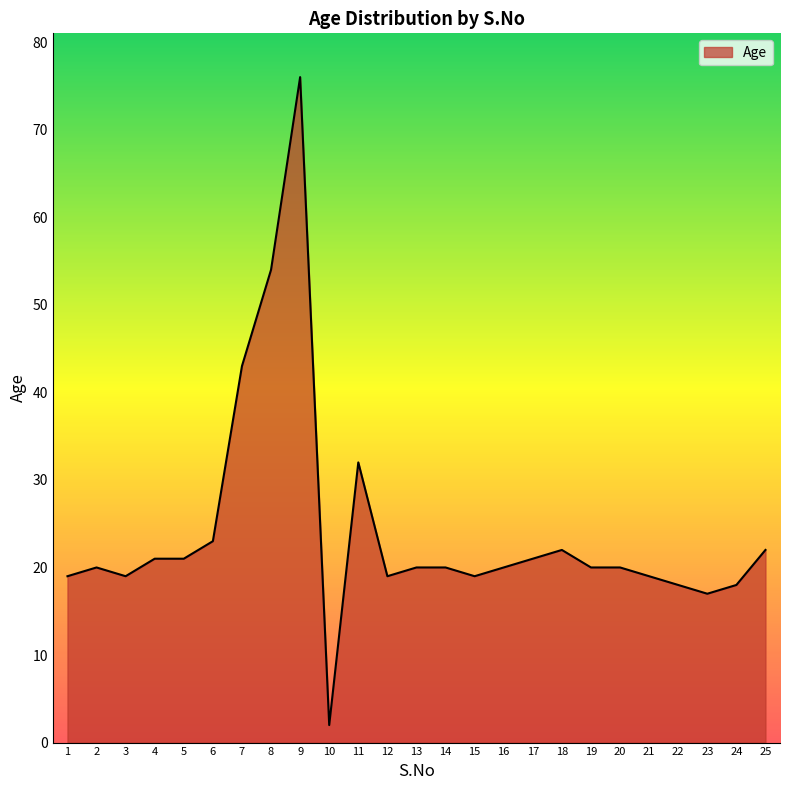

Which label corresponds to the largest value in the chart?

9